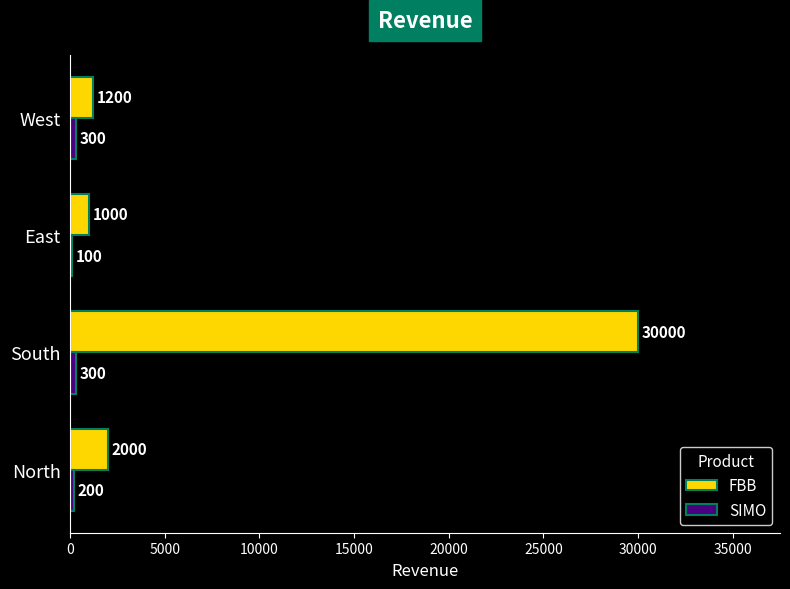

The FBB series shows 1000 at East. True or false?

True